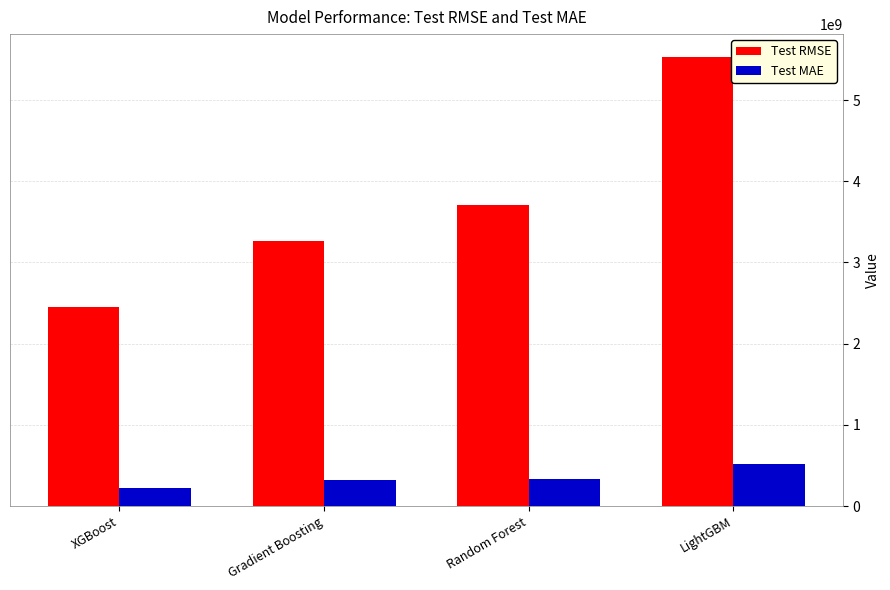

What is the lowest value of the Test RMSE series?

2454350220.3